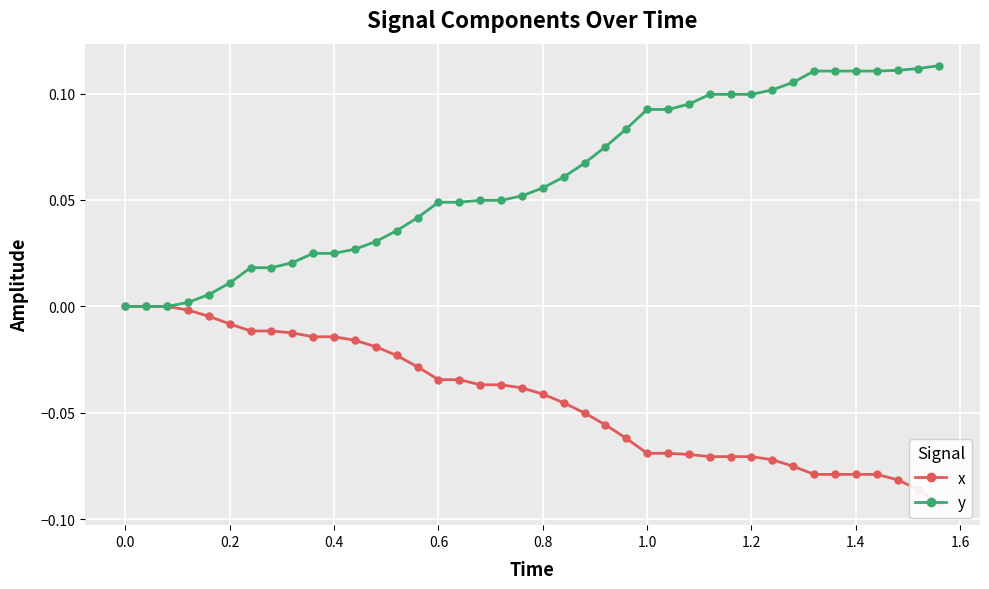

List the series in order of their peak value, lowest first.

x, y